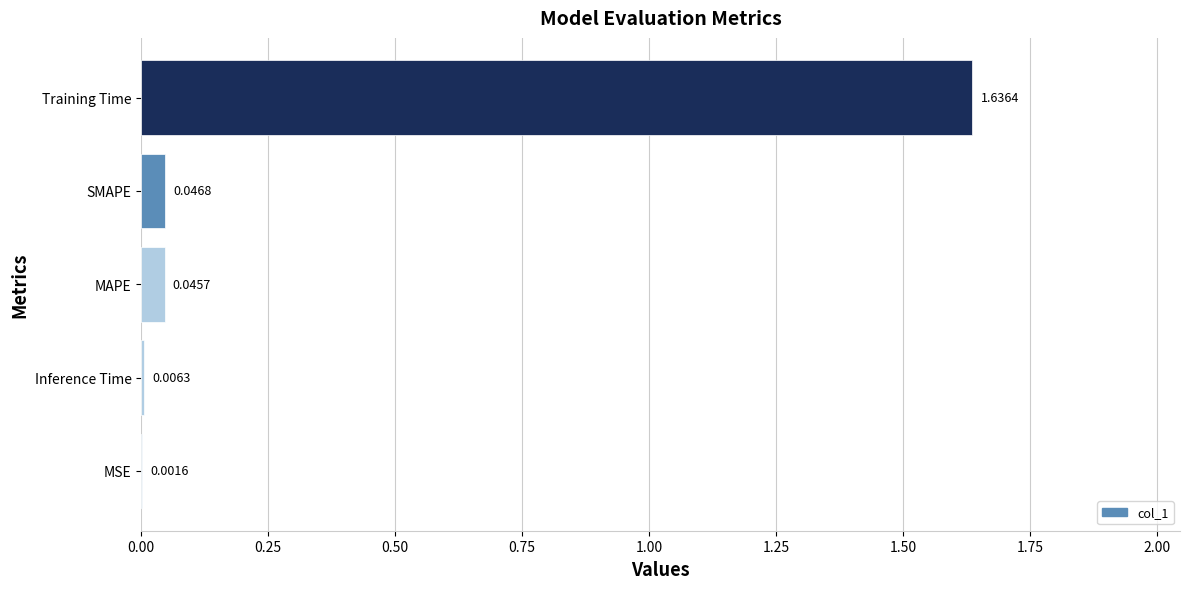

Which category has the highest value across all series?

Training Time